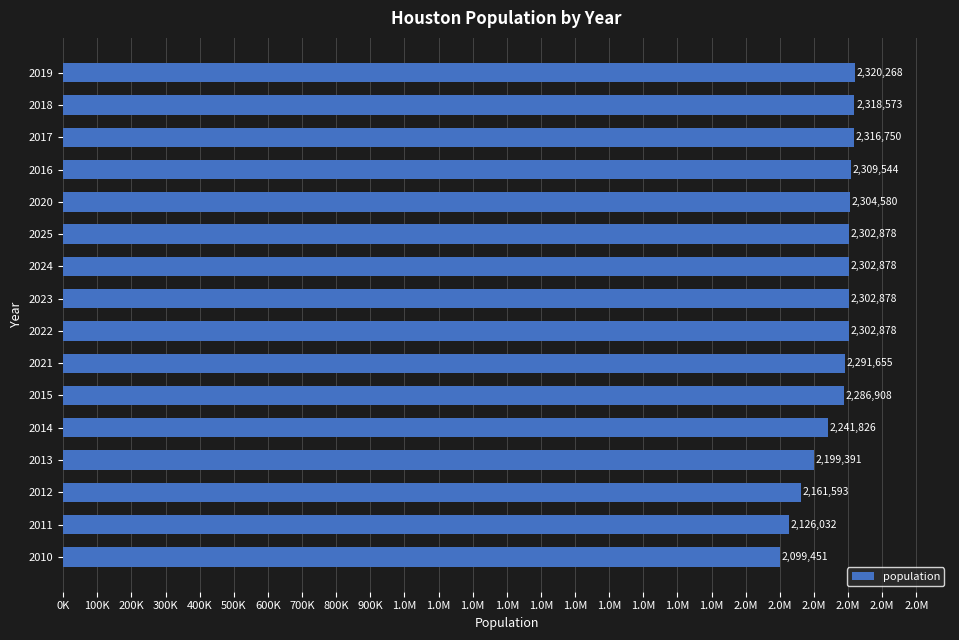

Are the bars horizontal?

Yes